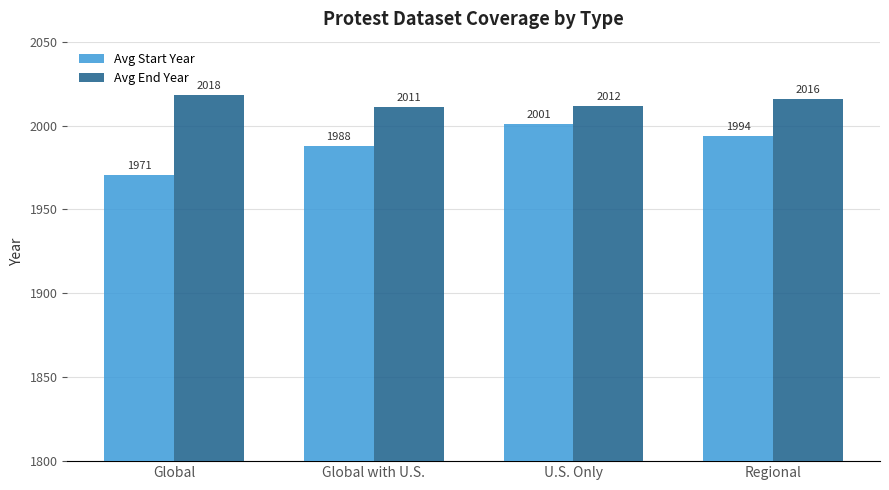

At which category is the sum across all series the highest?

U.S. Only